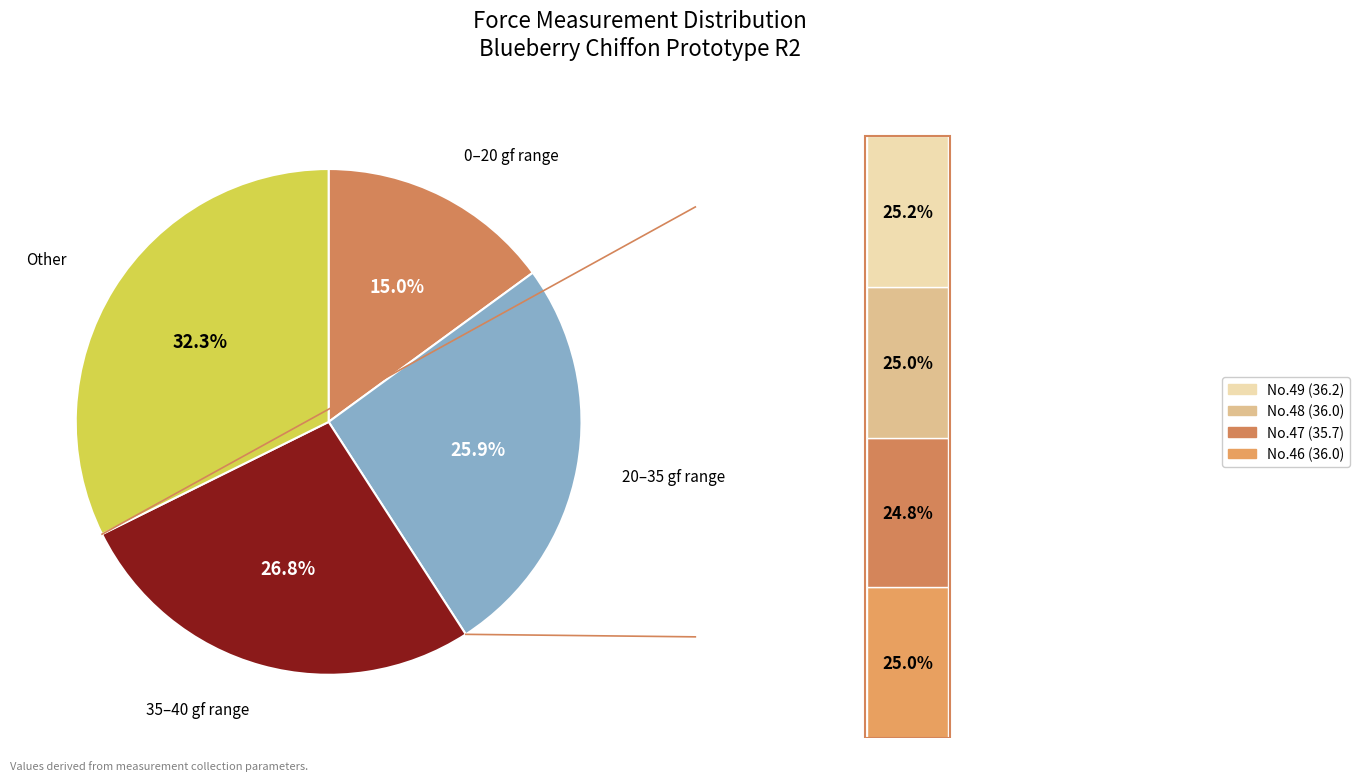

How many slices are in this pie chart?

4